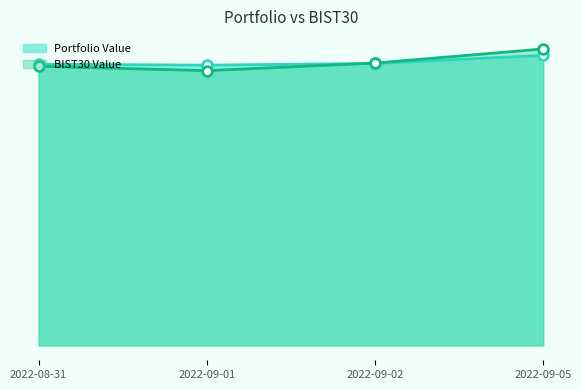

How many categories are shown in the chart?

4